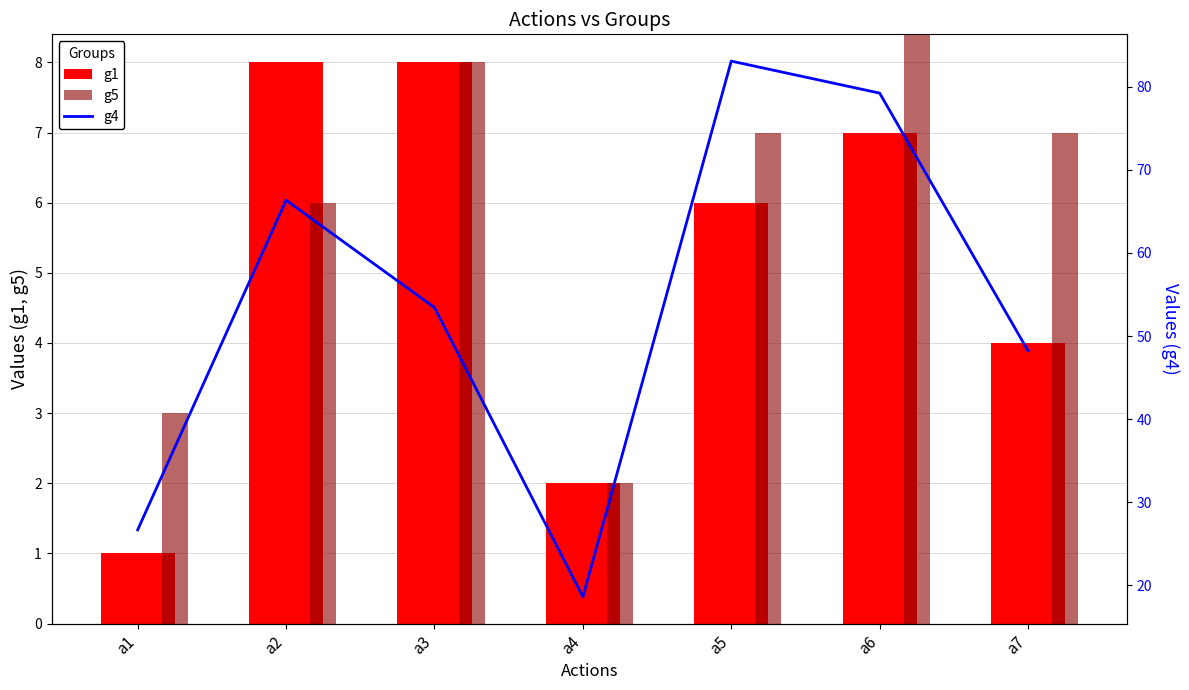

At which label does g1 first exceed 6?

a2